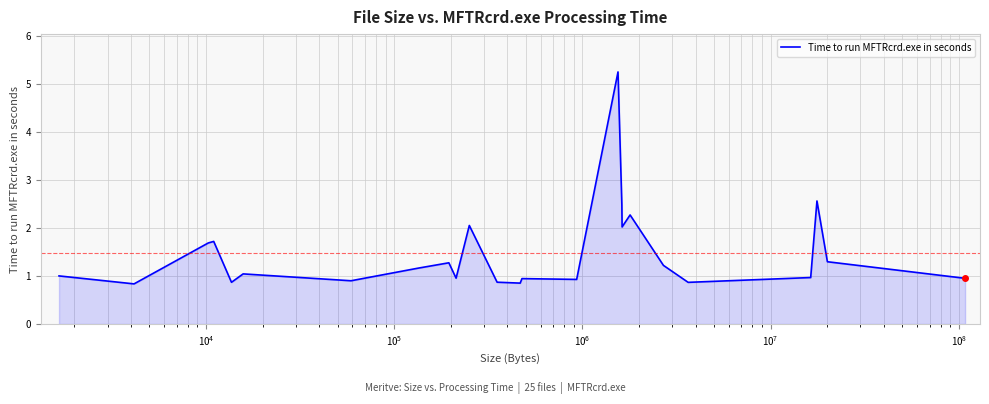

What is the difference between the maximum and minimum values?

4.4